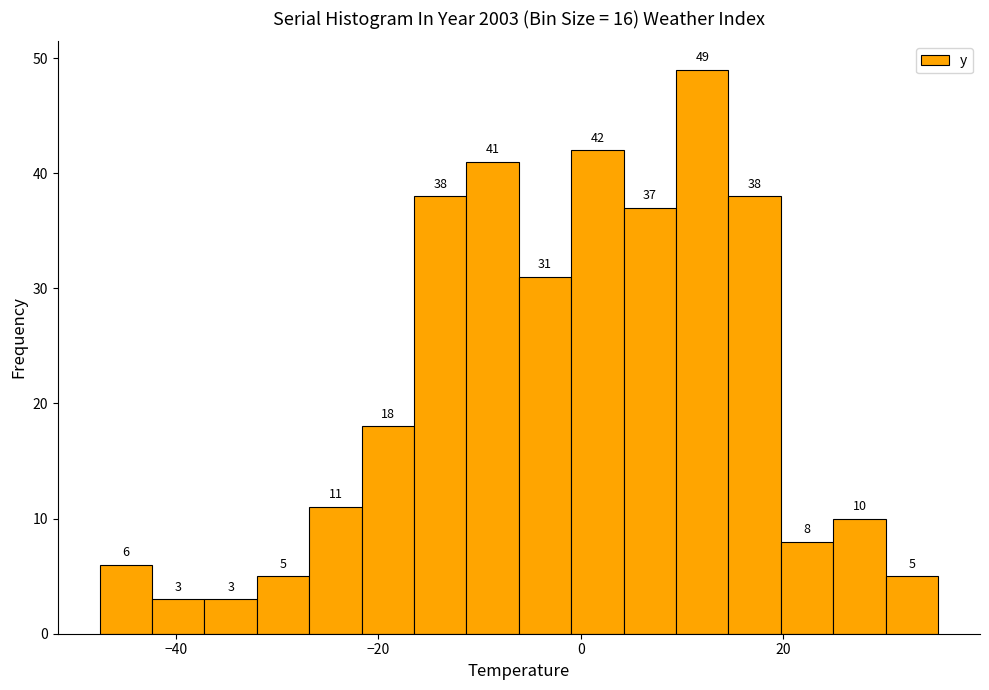

Around what value on the x-axis is the tallest bar? Give the approximate position of its centre, as read against the axis.

12